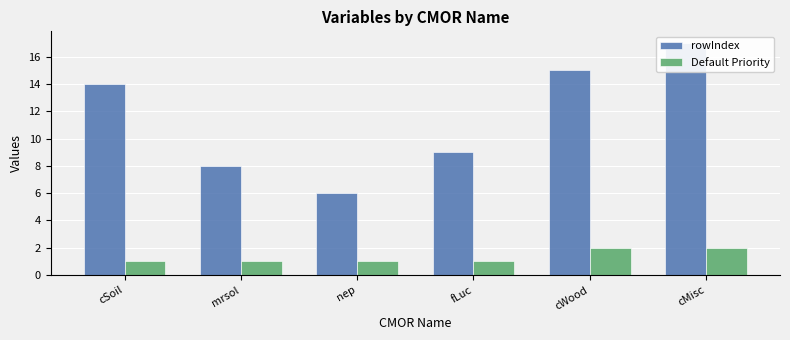

What is the label of the 4th bar from the right?

nep